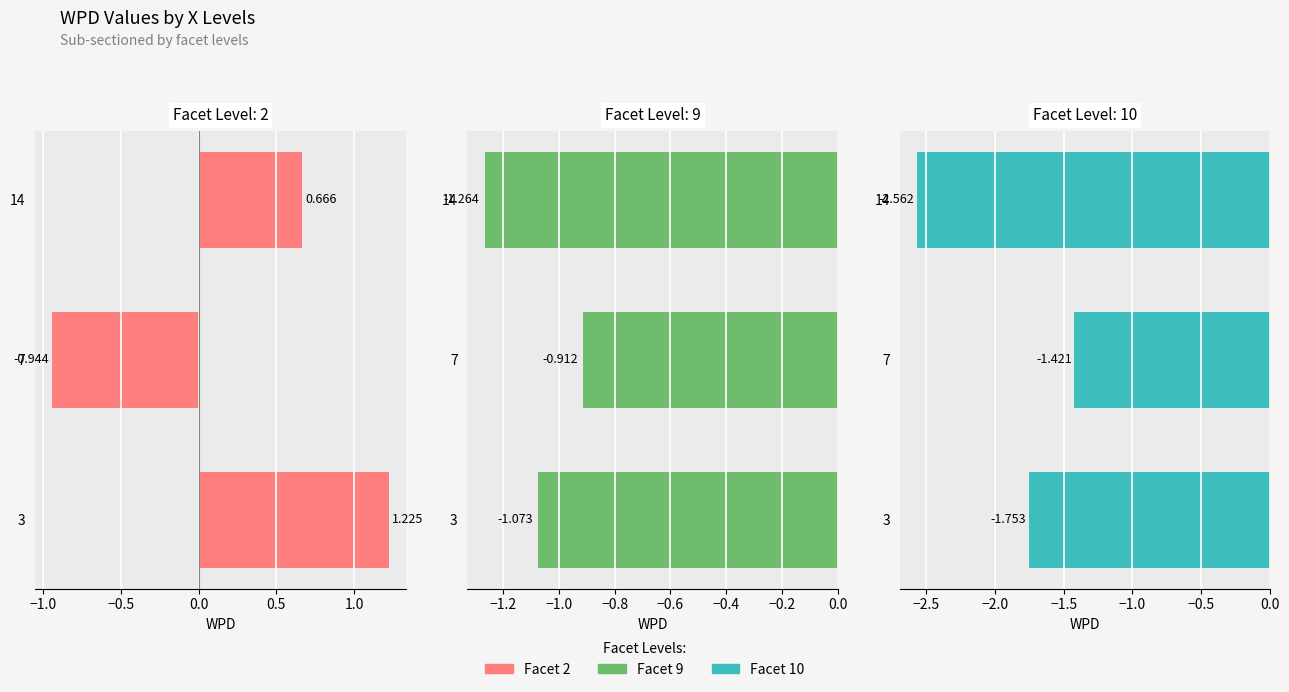

Between 3 and 7, which series saw the biggest shift?

Facet 2